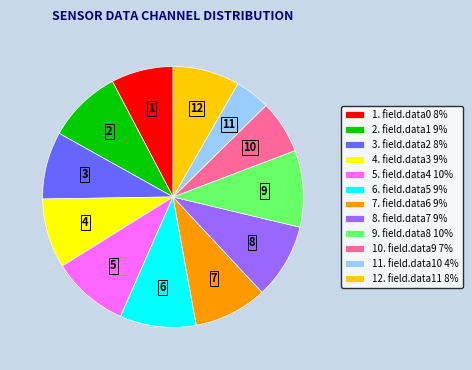

Between 7. field.data6 9% and 1. field.data0 8%, which is larger?

7. field.data6 9%